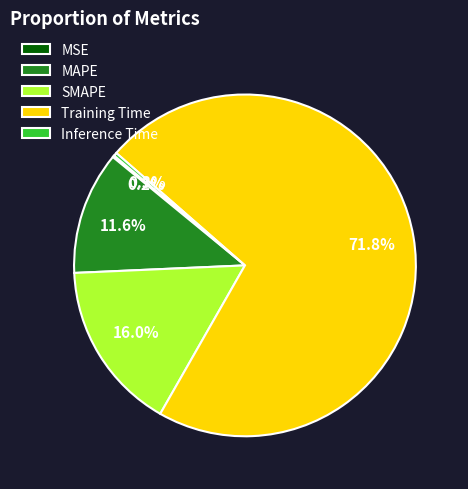

What percentage is the SMAPE slice, to the nearest percent?

16%